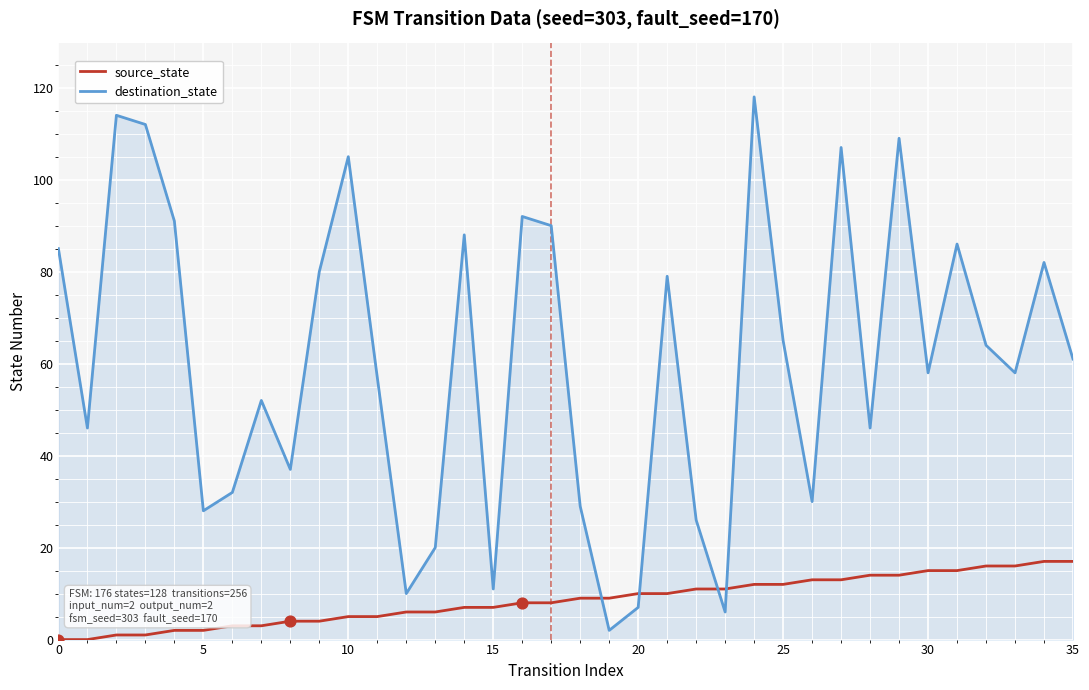

At how many categories does at least one series exceed 99?

6